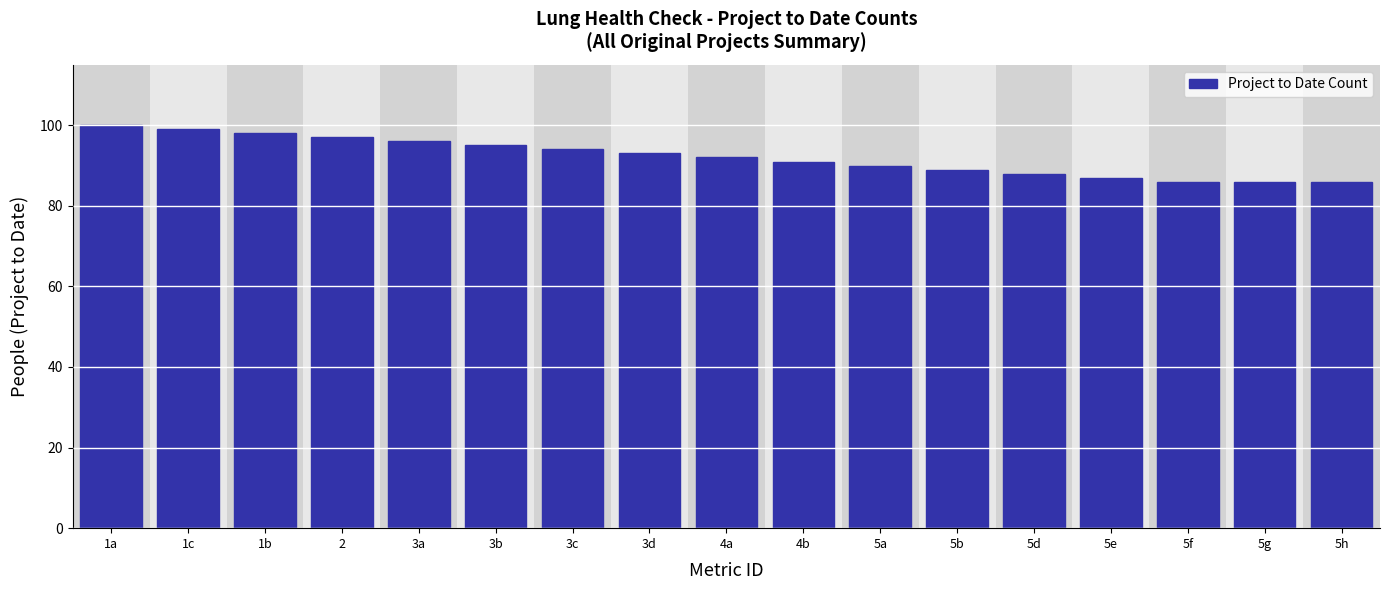

Reading left to right, list all the values displayed in this chart.

1a=100	1c=99	1b=98	2=97	3a=96	3b=95	3c=94	3d=93	4a=92	4b=91	5a=90	5b=89	5d=88	5e=87	5f=86	5g=86	5h=86